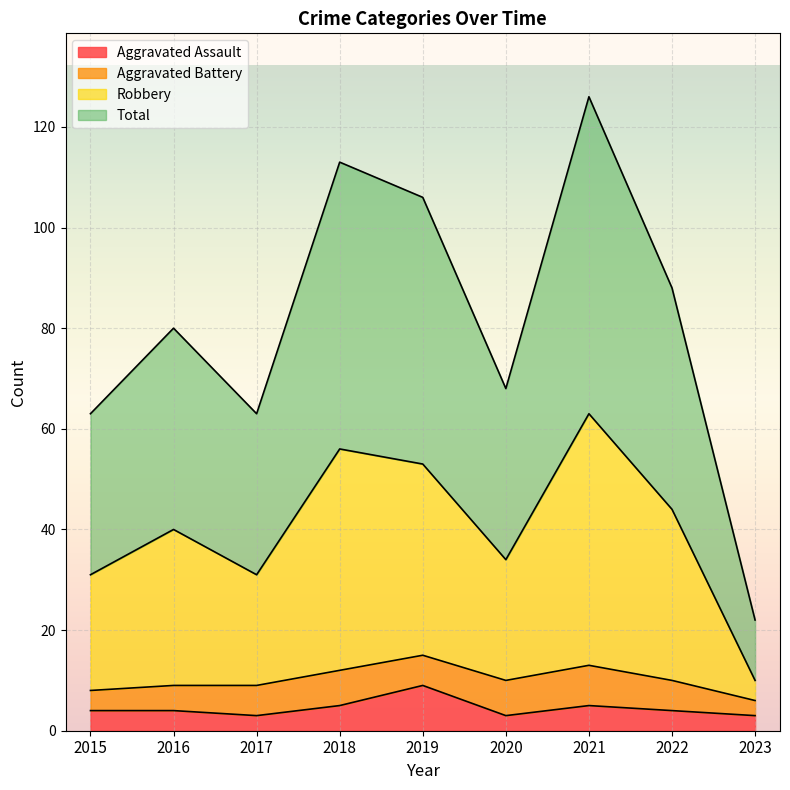

Which category has the highest value in the Aggravated Assault series?

2019